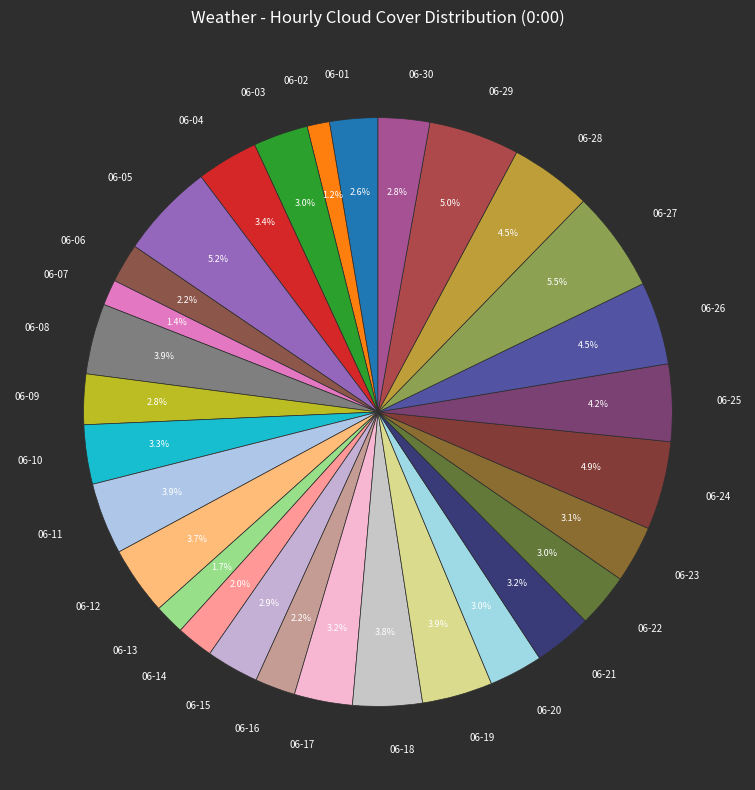

Is it true that 06-01 is 8% of the pie?

False